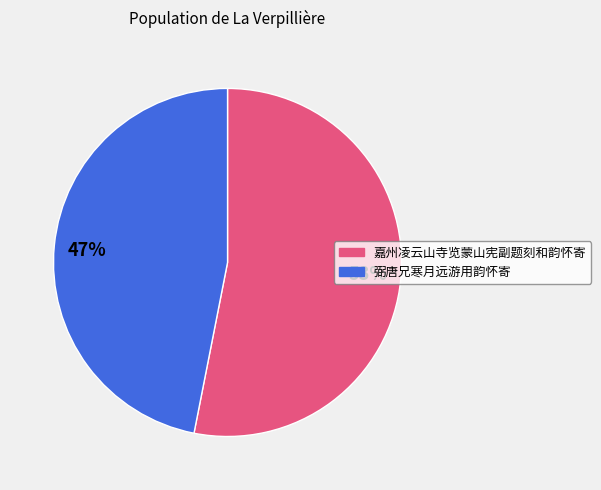

Is it true that 弼唐兄寒月远游用韵怀寄 is 47% of the pie?

True